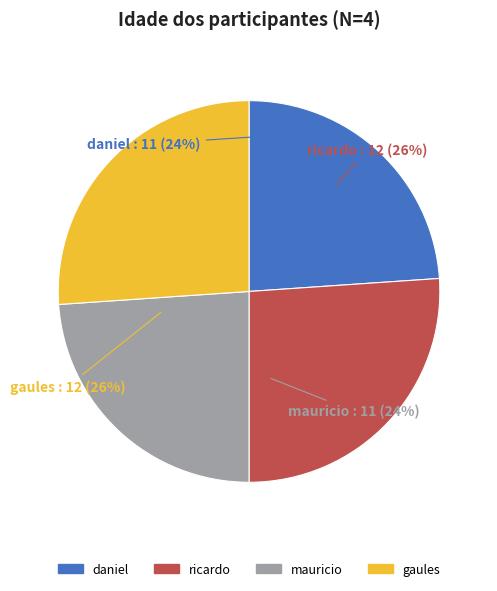

To the nearest percent, what is the average slice percentage?

25%